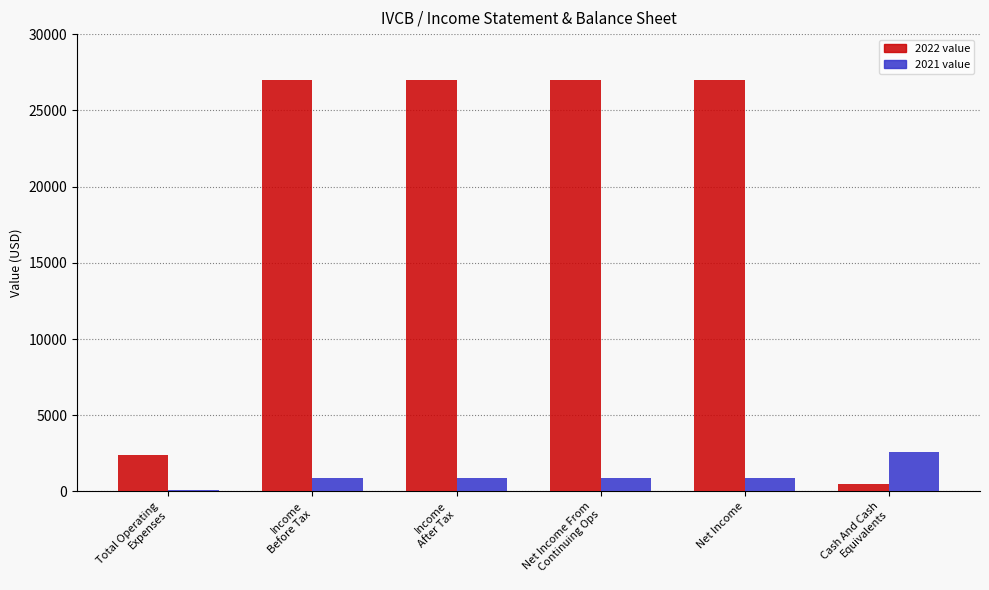

What is the greatest value displayed?

27000